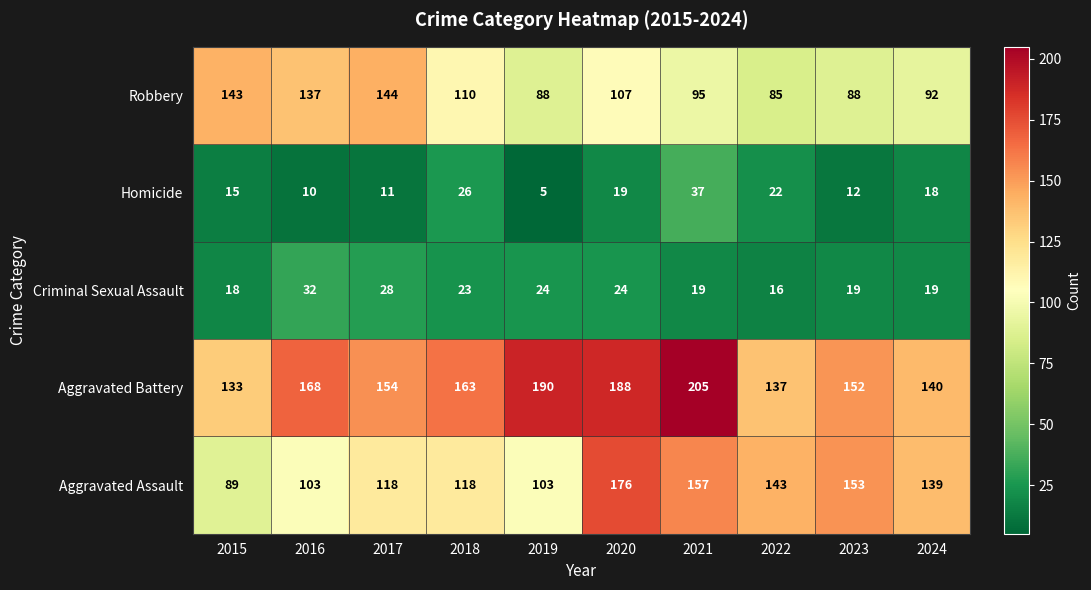

Which label corresponds to the smallest value in the chart?

2019